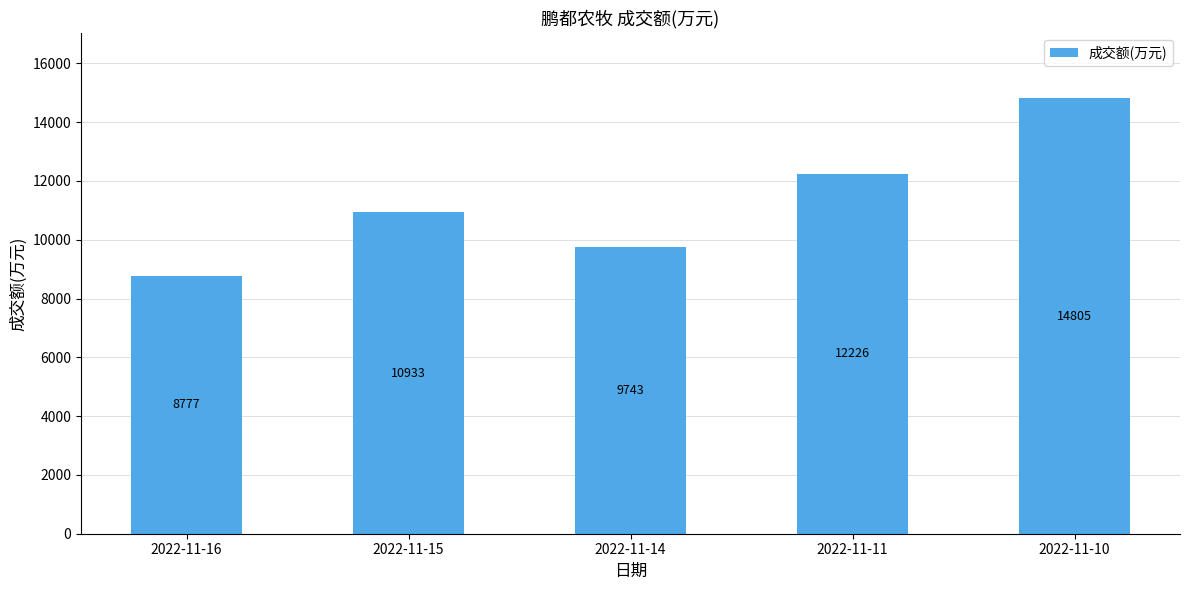

What is the average value?

11297